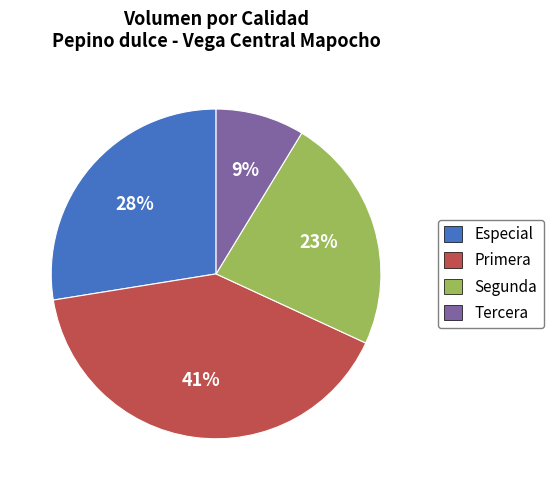

Which category has the biggest portion of the pie?

Primera